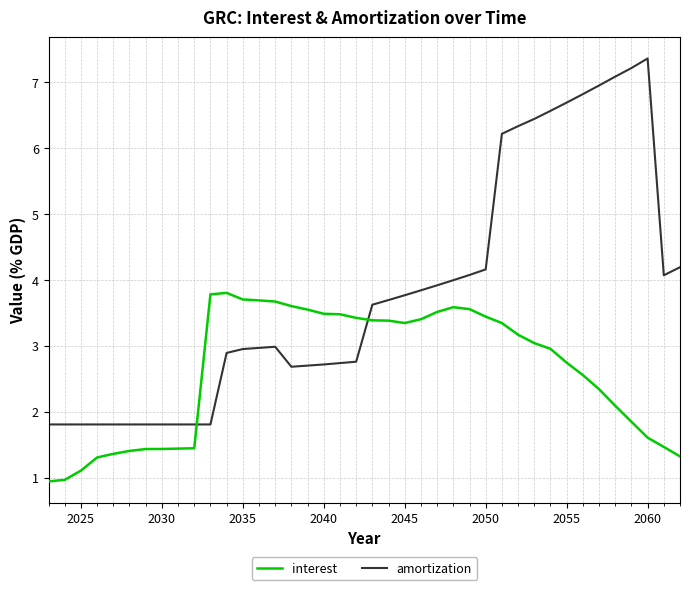

What are all the series names shown in the legend?

interest, amortization